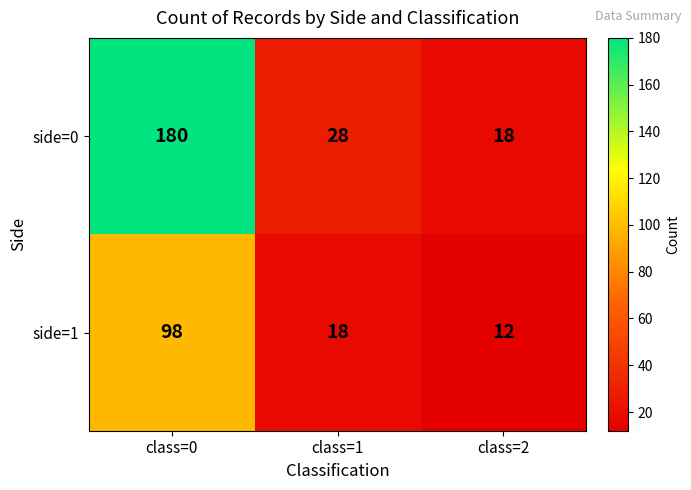

List the series in order of their overall mean, lowest first.

side=1, side=0